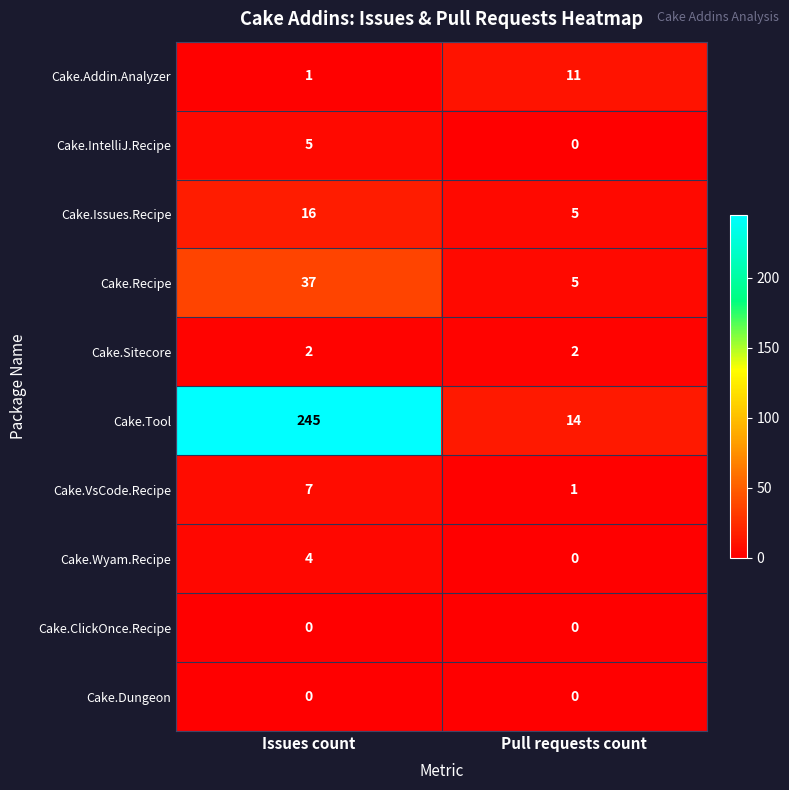

Is it true that Cake.Wyam.Recipe equals 2 at Pull requests count?

False